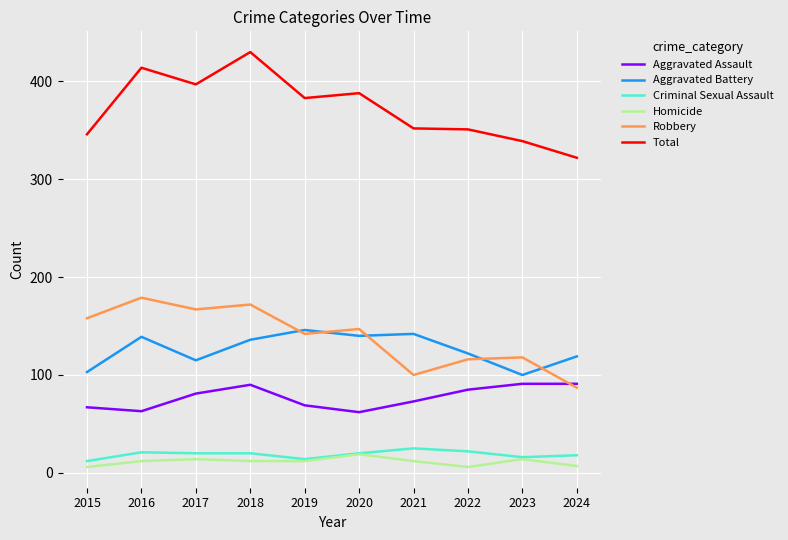

Does the chart have visible grid lines?

Yes